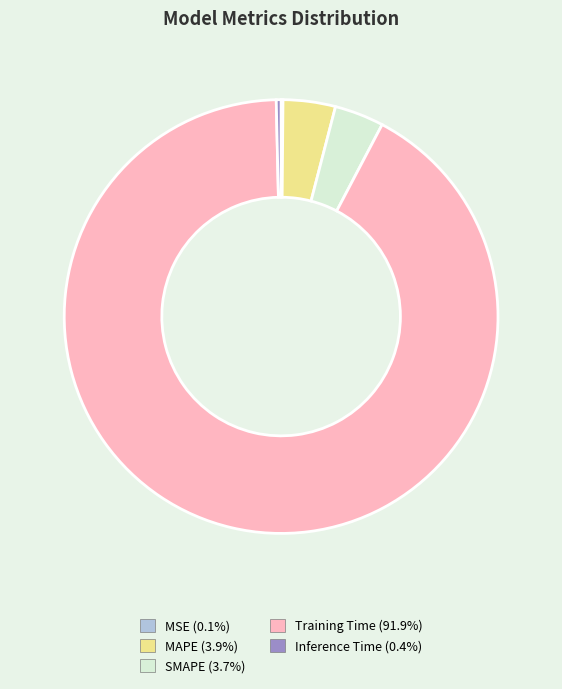

What is the largest slice in the pie chart?

Training Time